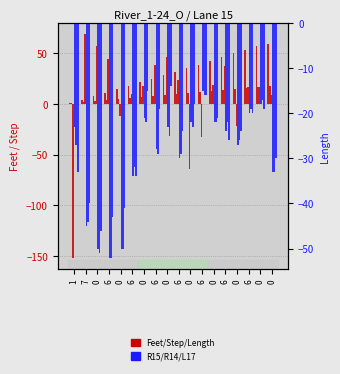

What is the total value across all series at 6?

-88